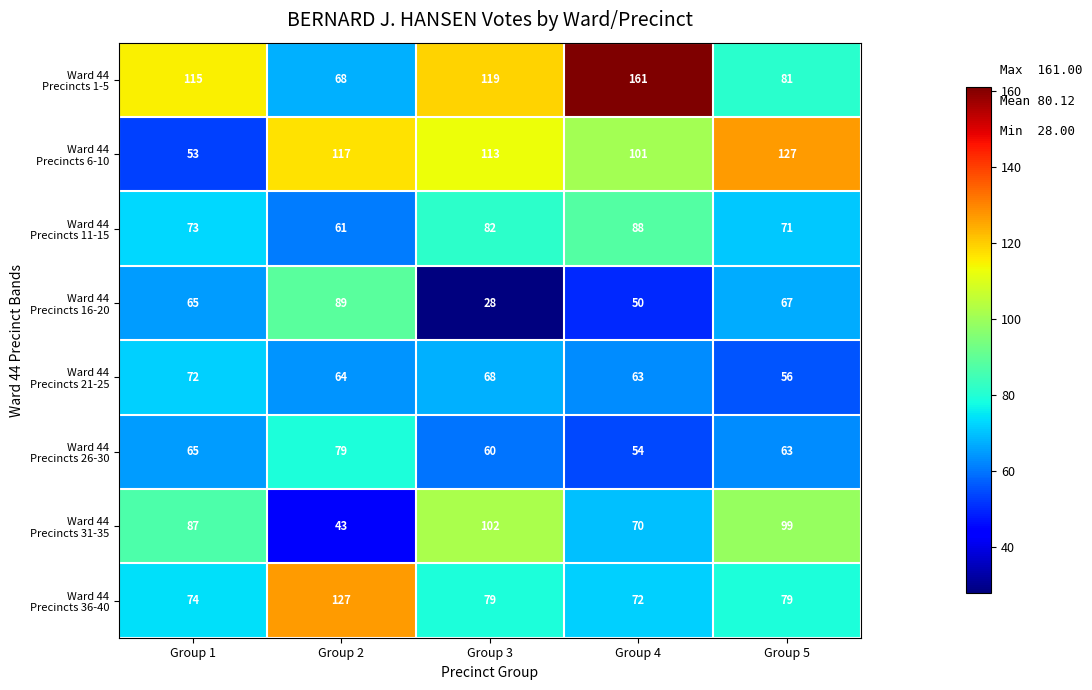

What is the maximum value shown in the chart?

161